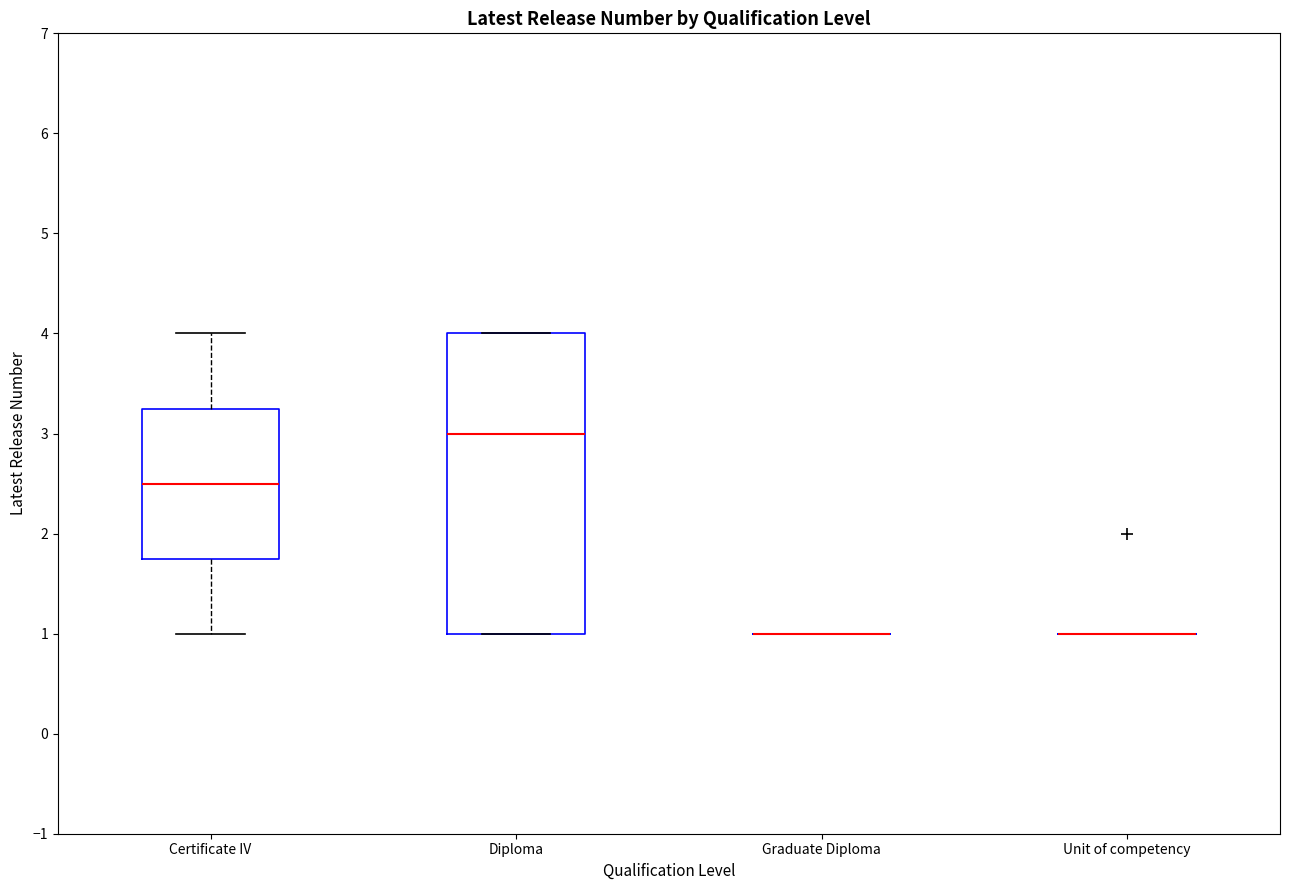

Which box is the tallest, from its lower edge to its upper edge?

Diploma